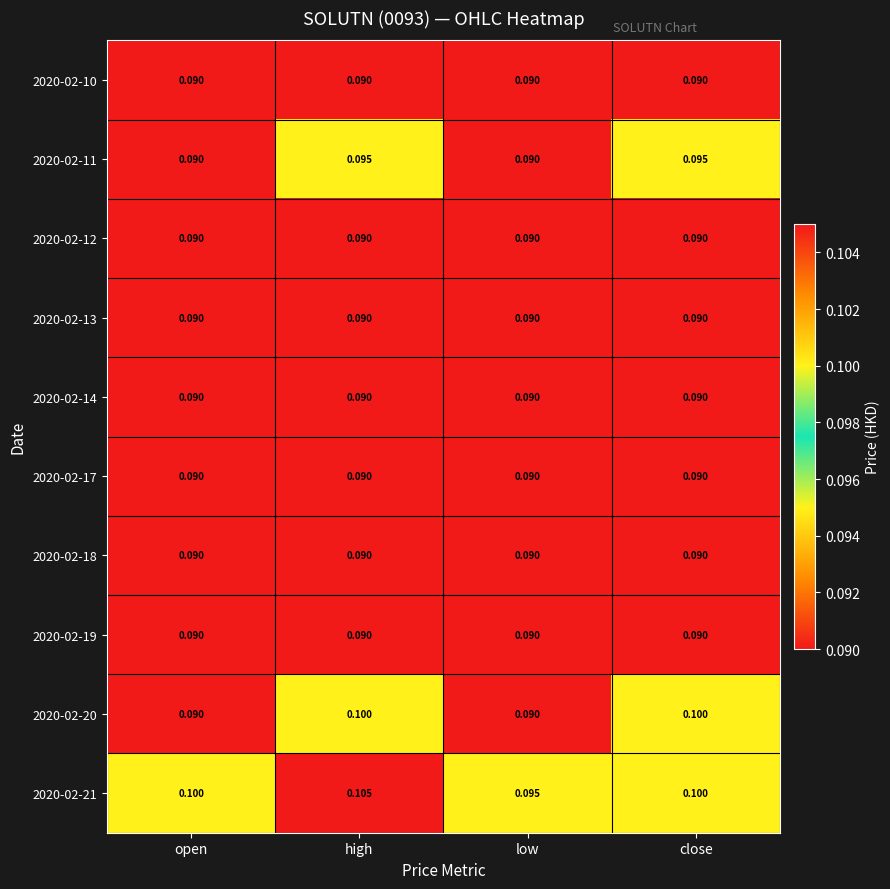

At which category is the sum across all series the highest?

high